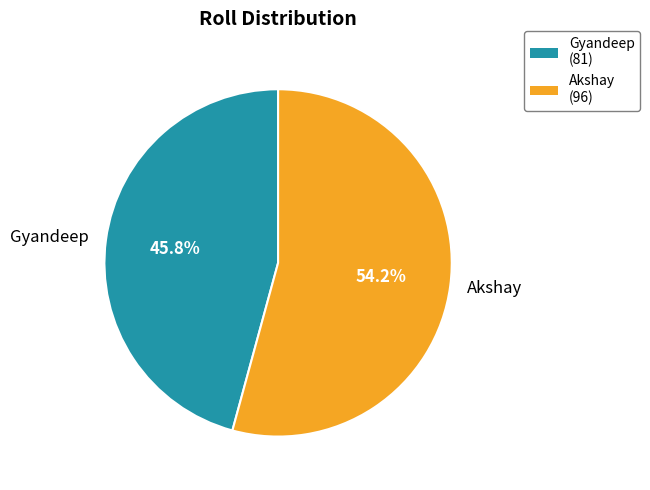

To the nearest percent, what is the difference between the largest and smallest slice percentages?

8%